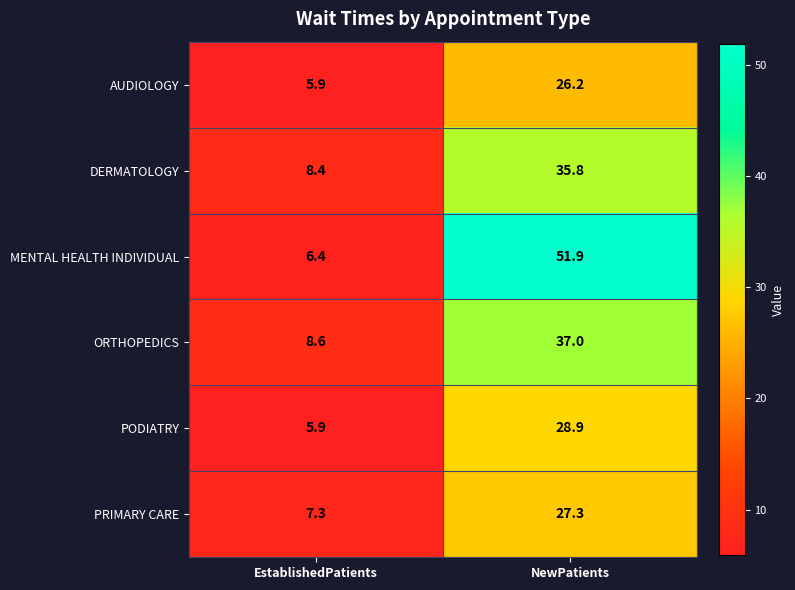

Which series has the widest spread of values?

MENTAL HEALTH INDIVIDUAL